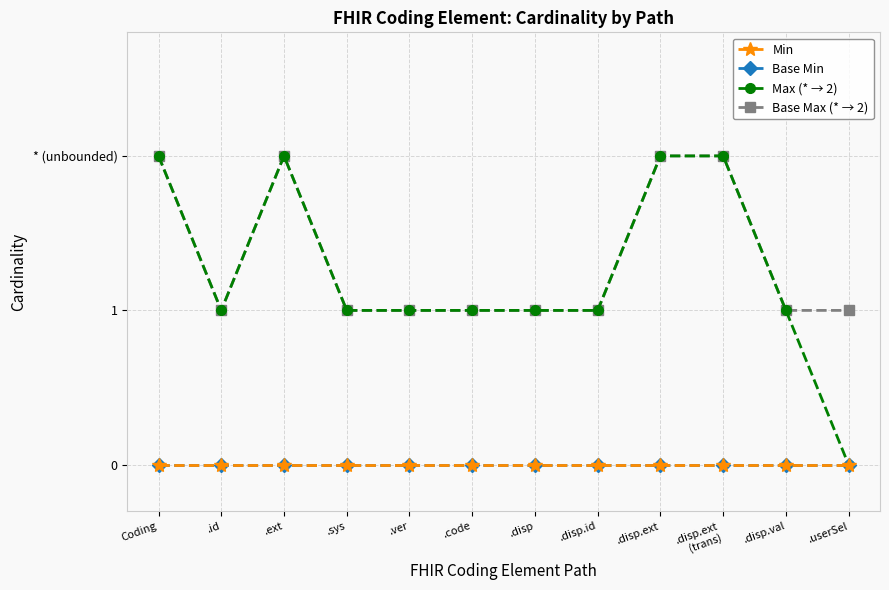

Reading left to right, what are all the values shown in this chart?

Min: 0	0	0	0	0	0	0	0	0	0	0	0
Base Min: 0	0	0	0	0	0	0	0	0	0	0	0
Max (* → 2): 2	1	2	1	1	1	1	1	2	2	1	0
Base Max (* → 2): 2	1	2	1	1	1	1	1	2	2	1	1